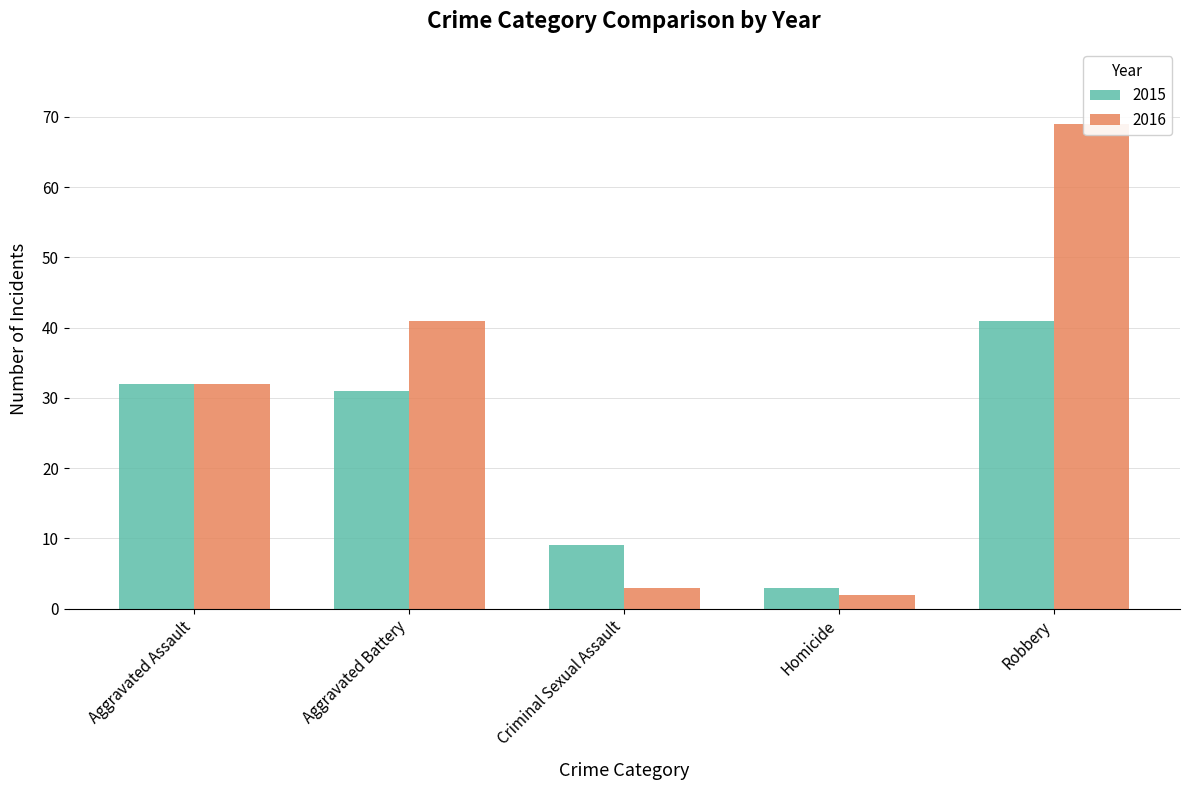

Rank the series by their maximum value, from lowest to highest.

2015, 2016